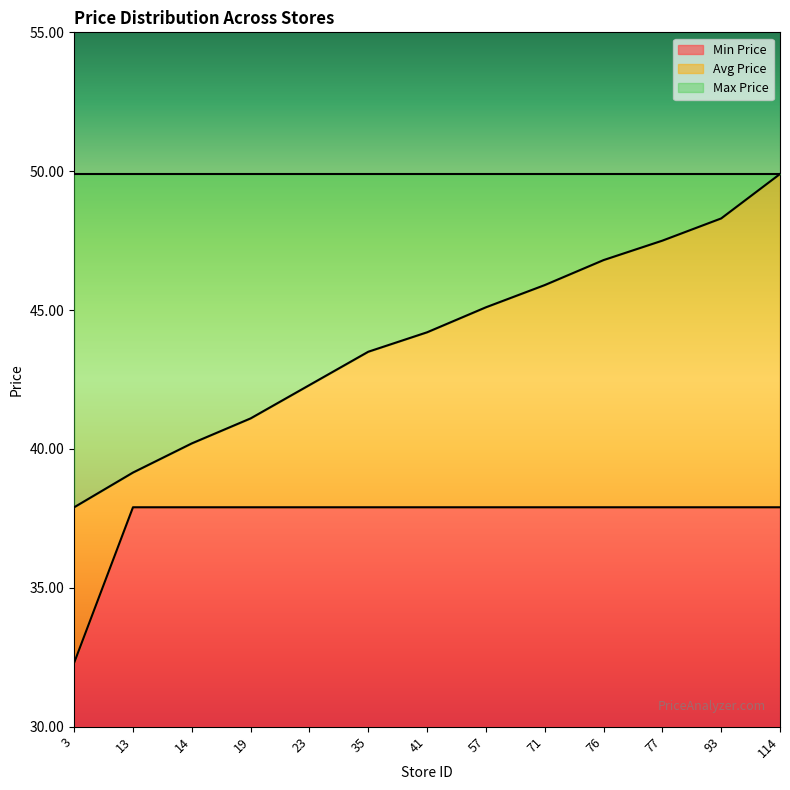

Is it true that Min Price equals 7.9 at 57?

True